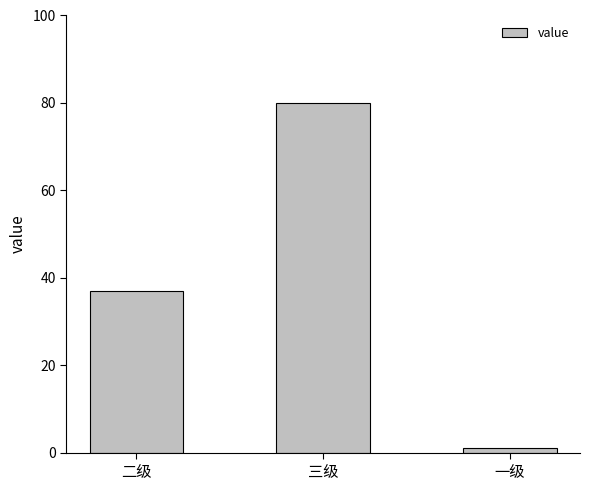

What is the maximum value shown in the chart?

80